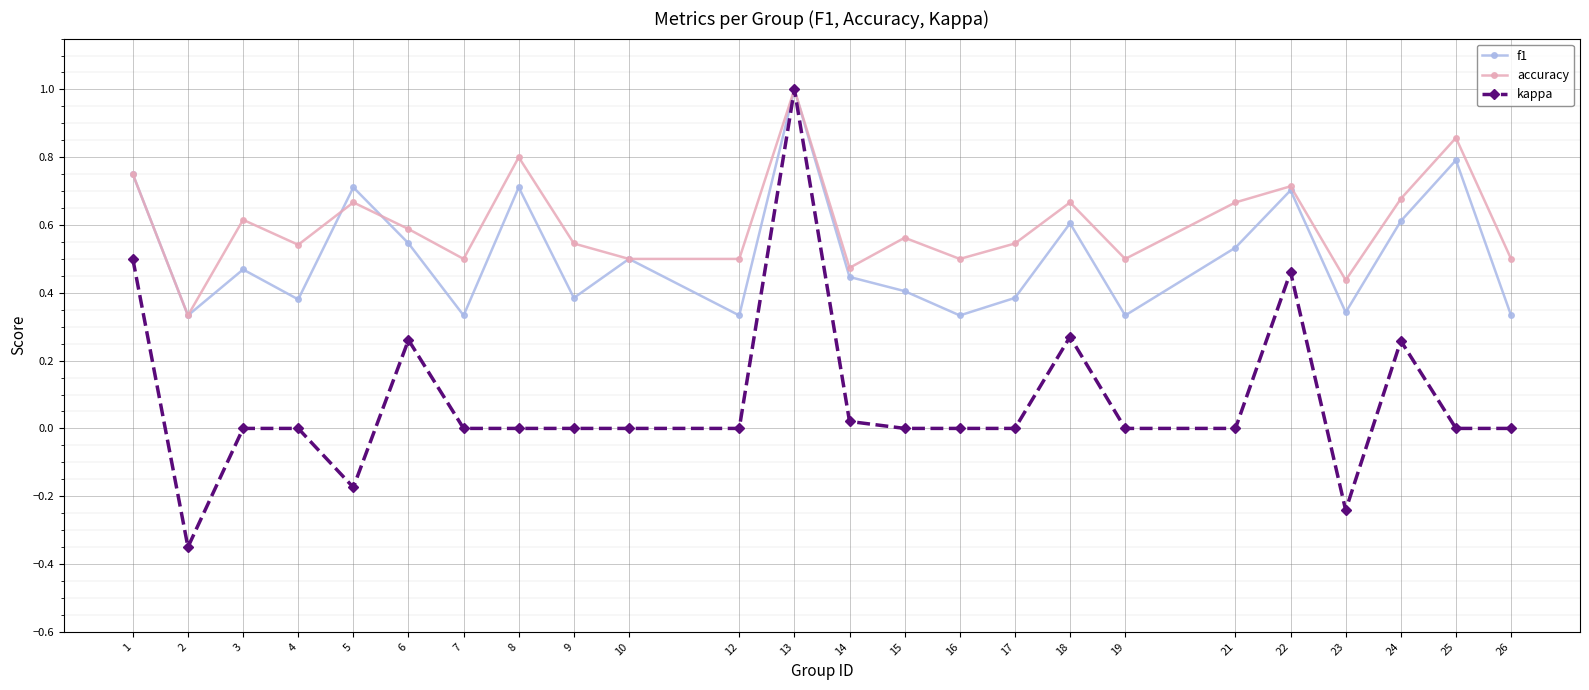

Which series has the largest range (max minus min)?

kappa